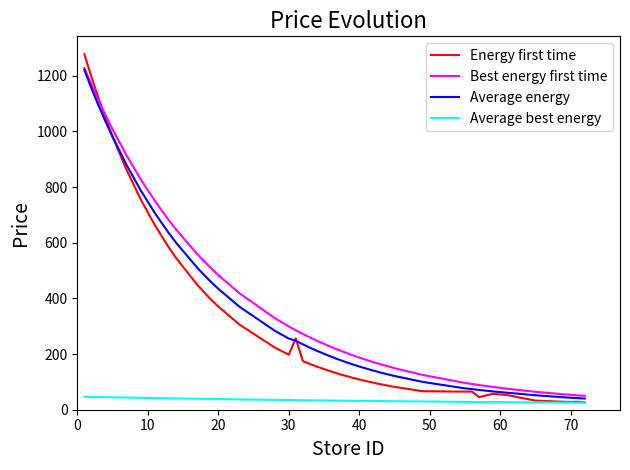

What is the minimum value for Best energy first time?

49.8